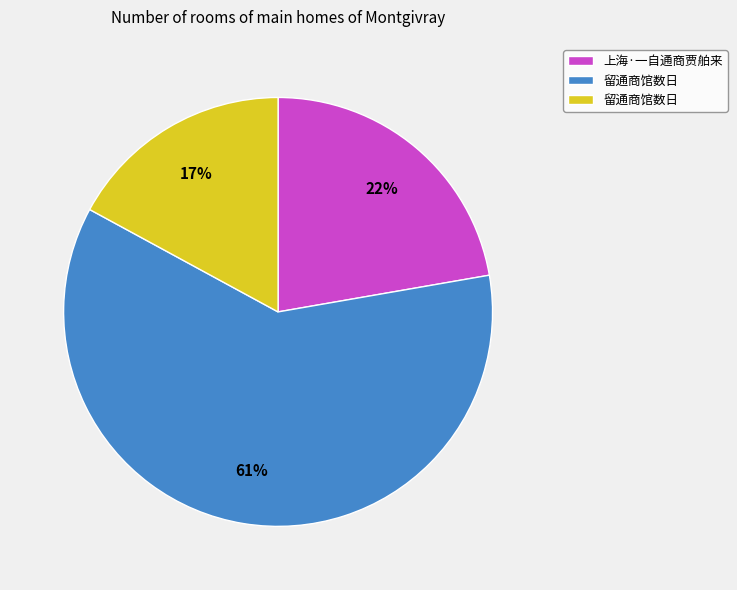

To the nearest percent, what is the difference between the largest and smallest slice percentages?

44%